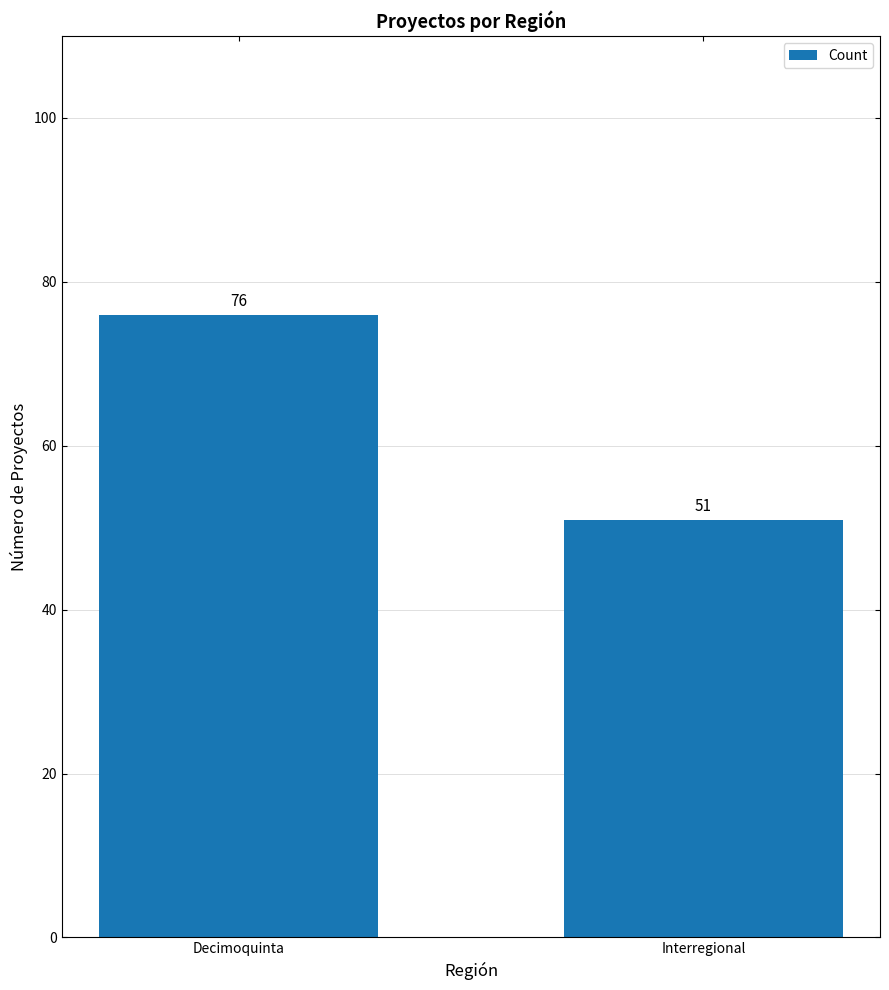

List the labels in order of value, largest first.

Decimoquinta, Interregional